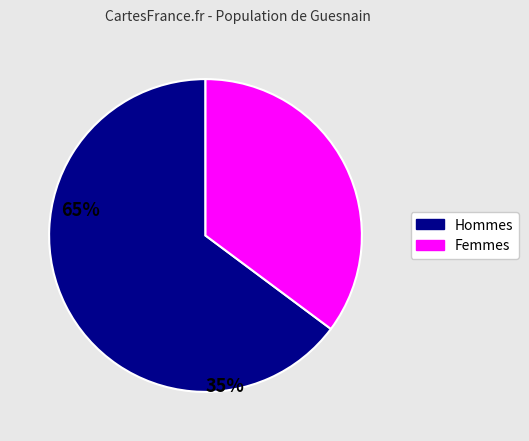

Count the number of slices in the pie.

2